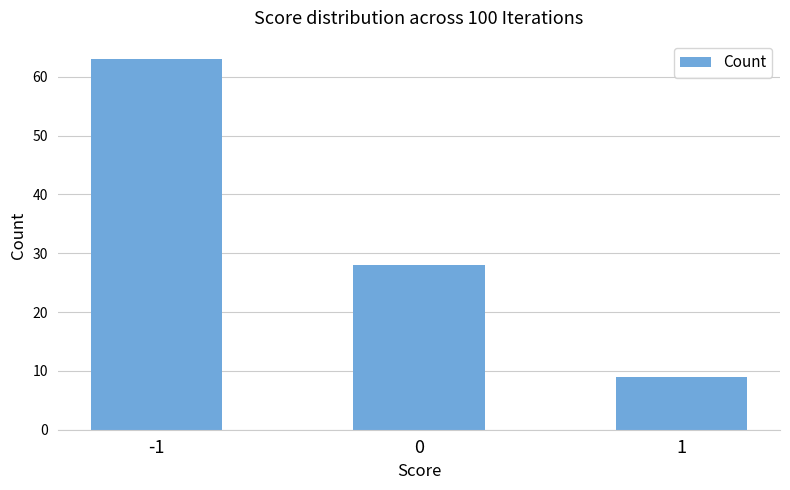

What is the difference between the second highest and minimum values?

19